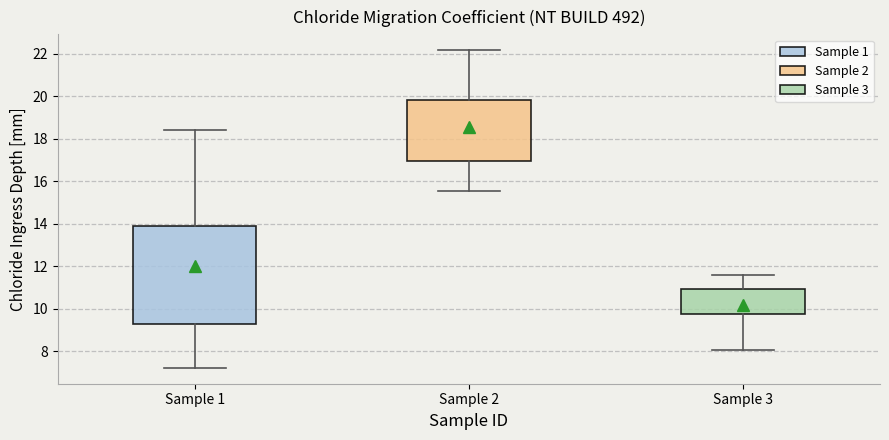

Reading left to right, transcribe this box plot: for each box, give where its median line is, the range the box spans, and where its two whiskers end, as read against the y-axis. The values are not printed on the chart, so give them approximately, as read against the axis.

Sample 1: median 11.2, box 9.2 to 13.8, whiskers 7.2 to 18.4
Sample 2: median 18.2, box 17.0 to 19.8, whiskers 15.6 to 22.2
Sample 3: median 10.6, box 9.8 to 11.0, whiskers 8.0 to 11.6